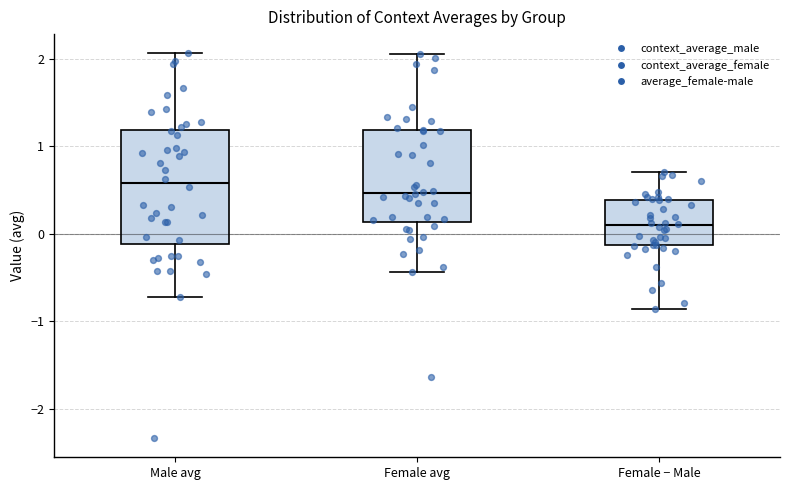

Reading left to right, read every box against the y-axis: the position of its median line, the range the box covers, and the ends of its whiskers. The values are not printed on the chart, so give them approximately, as read against the axis.

Male avg: median 0.6, box -0.1 to 1.2, whiskers -0.7 to 2.1
Female avg: median 0.5, box 0.1 to 1.2, whiskers -0.4 to 2.1
Female − Male: median 0.1, box -0.1 to 0.4, whiskers -0.9 to 0.7